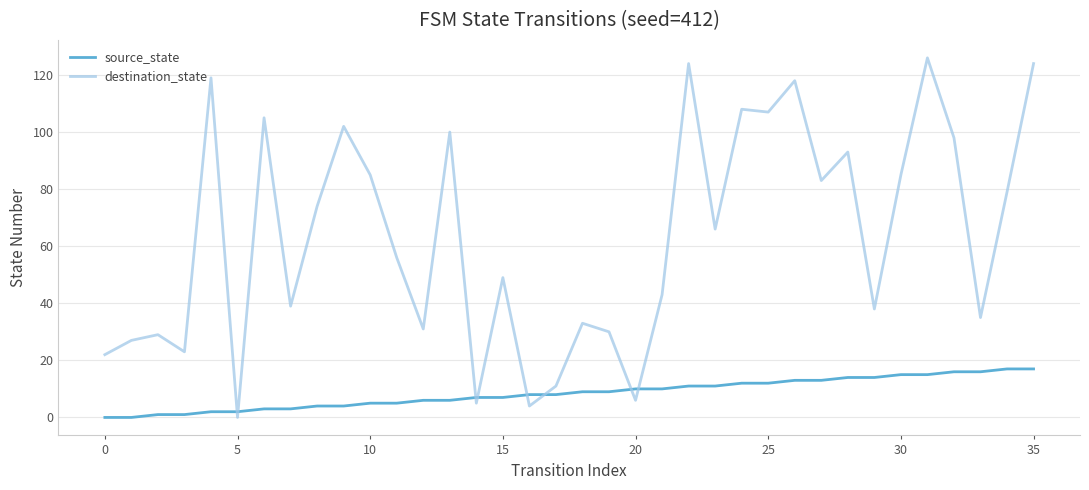

After their last crossing, which series has the higher values: source_state or destination_state?

destination_state